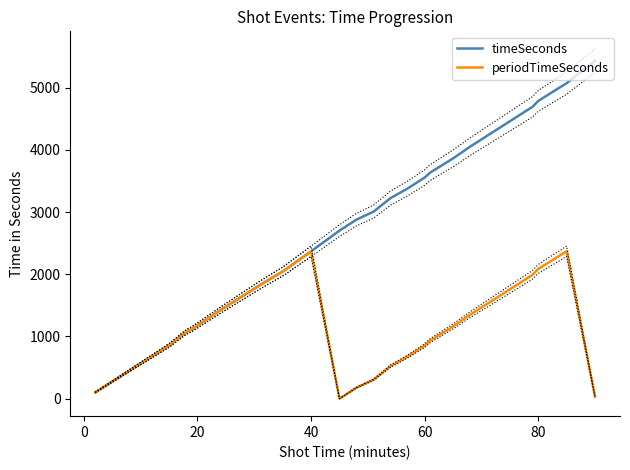

Which series has the largest range (max minus min)?

timeSeconds